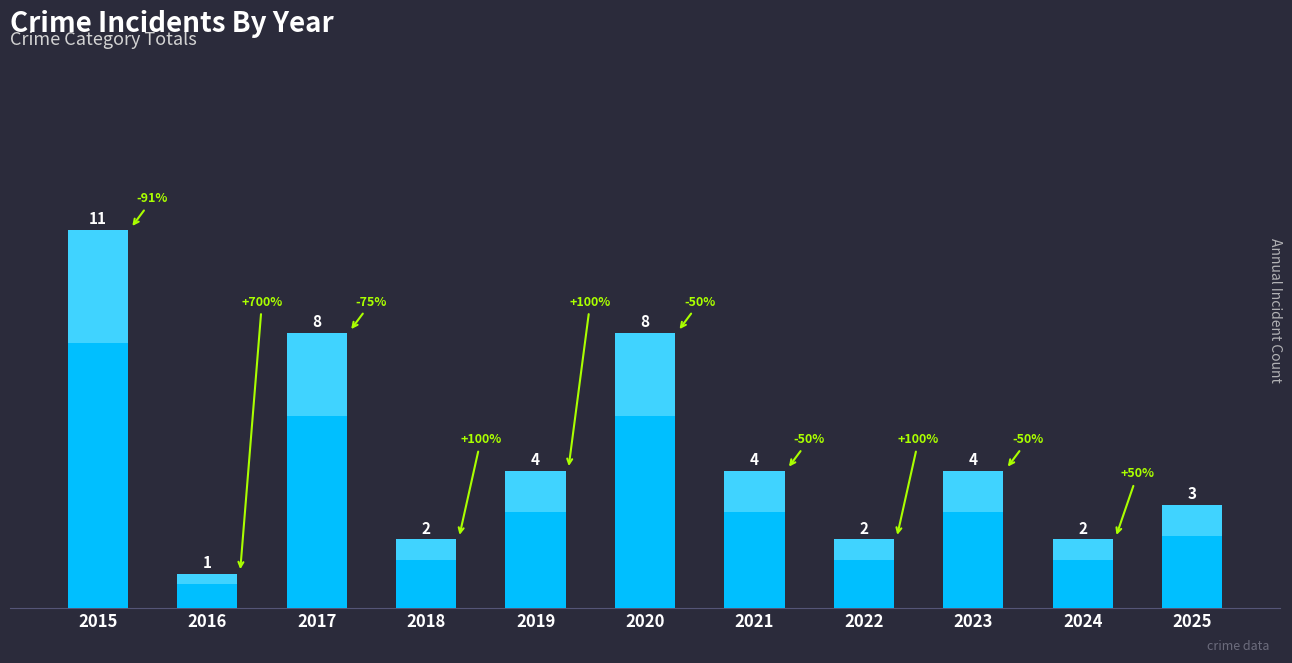

Which label corresponds to the largest value in the chart?

2015